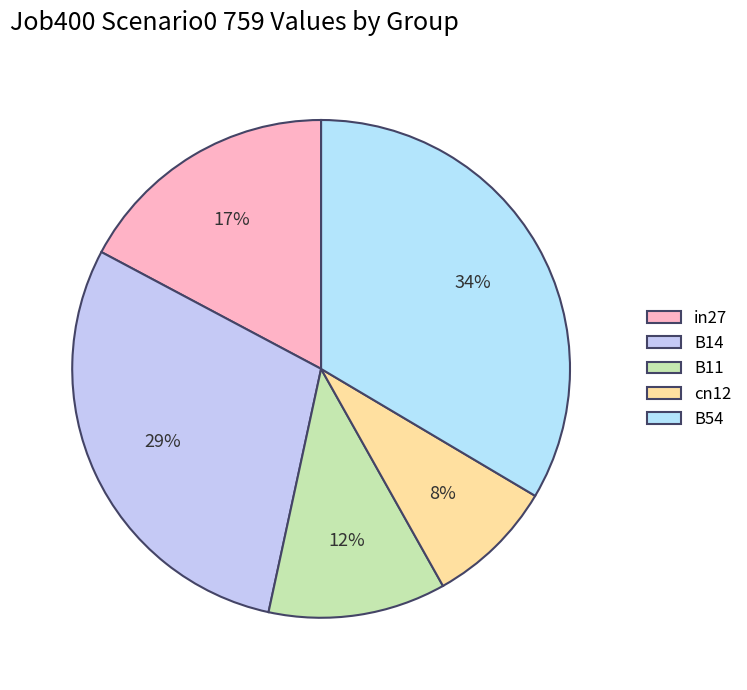

The cn12 slice represents 14% of the pie. True or false?

False